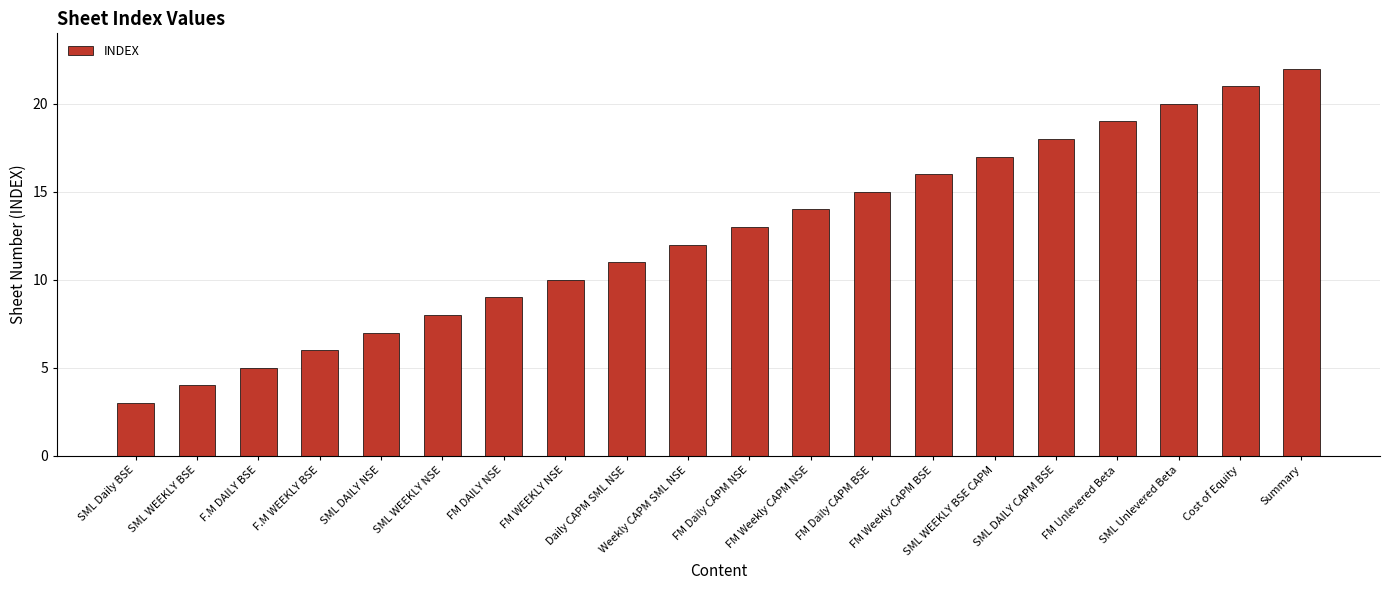

What is the minimum value shown in the chart?

3